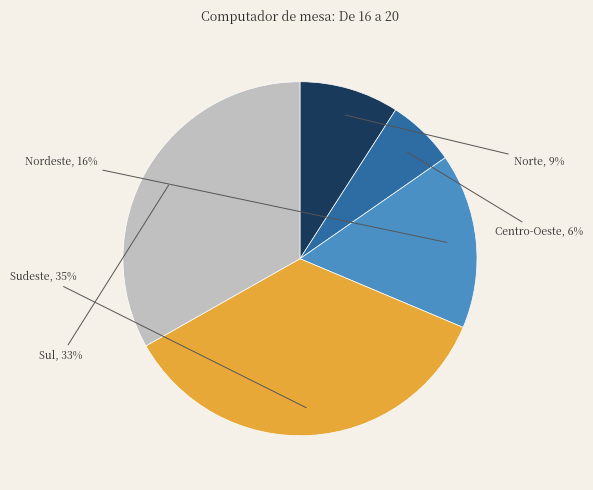

To the nearest percent, what portion does Sul represent?

33%